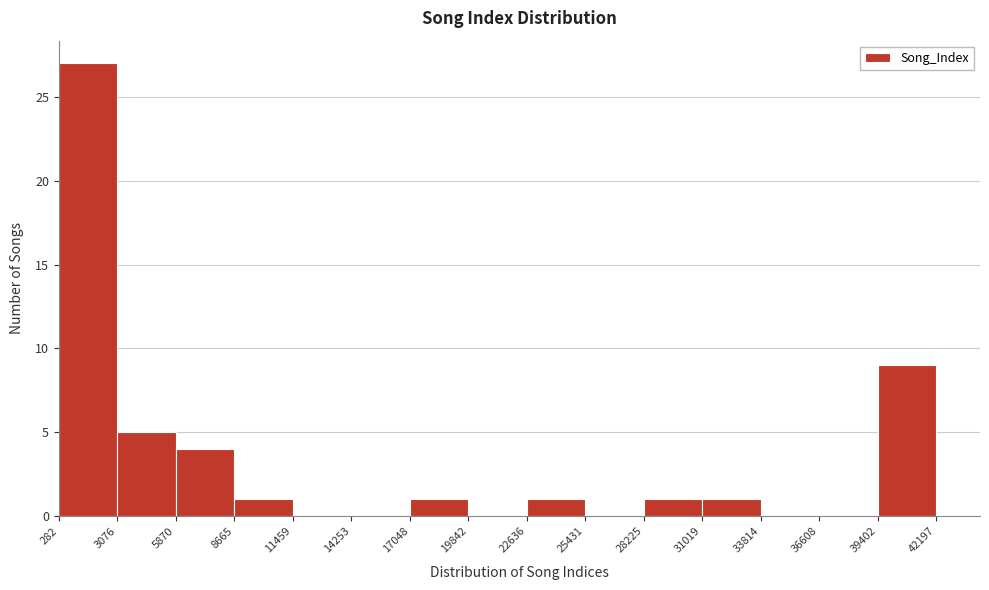

Reading left to right, list every bar in this chart as the range it spans on the x-axis followed by its height. The values are not printed on the chart, so give them approximately, as read against the axis.

282 to 3076: 27
3076 to 5870: 5
5870 to 8665: 4
8665 to 11459: 1
11459 to 14253: 0
14253 to 17048: 0
17048 to 19842: 1
19842 to 22636: 0
22636 to 25431: 1
25431 to 28225: 0
28225 to 31019: 1
31019 to 33814: 1
33814 to 36608: 0
36608 to 39402: 0
39402 to 42197: 9